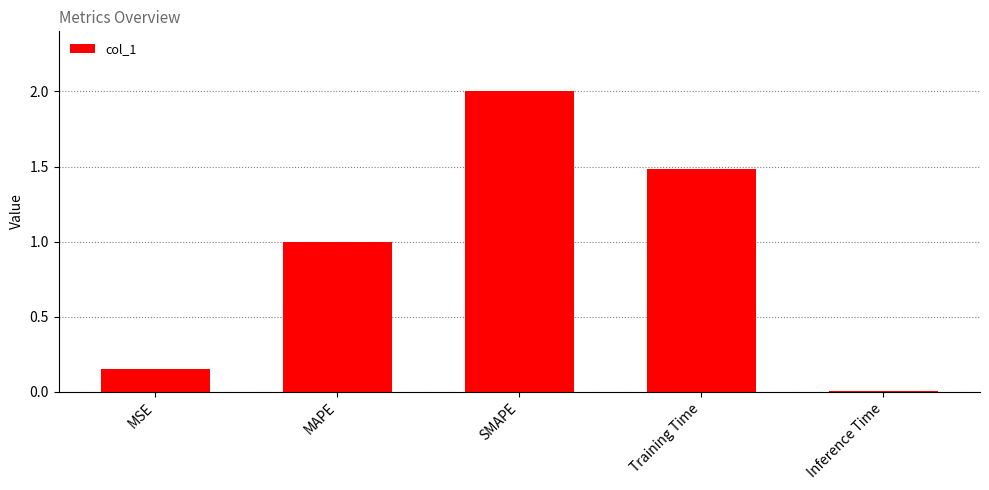

Which category has the lowest value across all series?

Inference Time